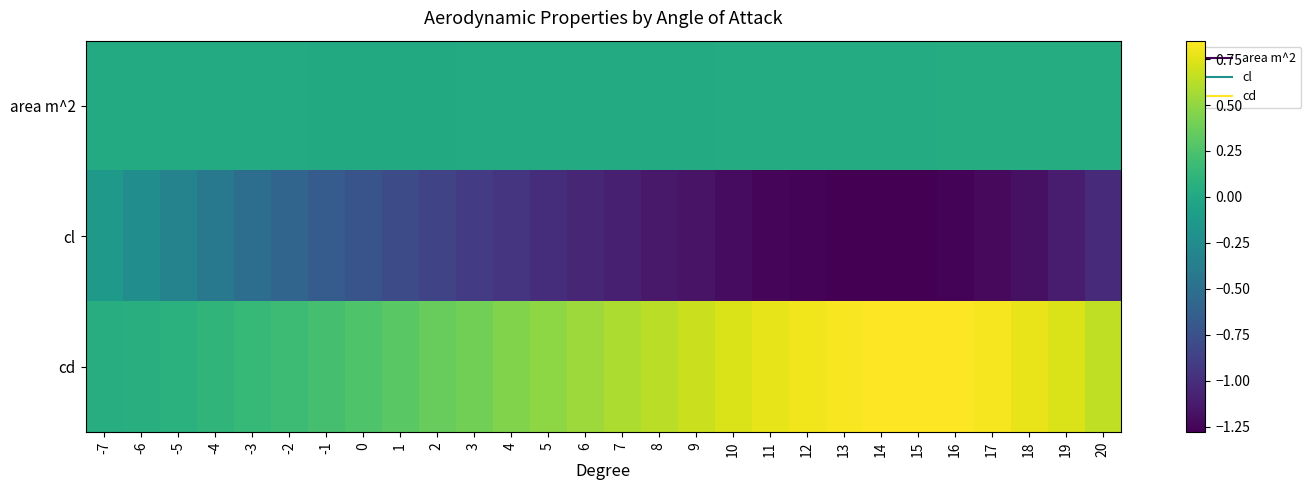

Reading left to right, transcribe all the data shown in this chart.

area m^2: -7=0.0	-6=0.0	-5=0.0	-4=0.0	-3=0.0	-2=0.0	-1=0.0	0=0.0	1=0.0	2=0.0	3=0.0	4=0.0	5=0.0	6=0.0	7=0.0	8=0.0	9=0.0	10=0.0	11=0.0	12=0.0	13=0.0	14=0.0	15=0.0	16=0.0	17=0.0	18=0.0	19=0.0	20=0.0
cl: -7=-0.1	-6=-0.2	-5=-0.3	-4=-0.4	-3=-0.5	-2=-0.6	-1=-0.7	0=-0.7	1=-0.8	2=-0.8	3=-0.9	4=-1.0	5=-1.0	6=-1.0	7=-1.1	8=-1.1	9=-1.2	10=-1.2	11=-1.2	12=-1.3	13=-1.3	14=-1.3	15=-1.3	16=-1.3	17=-1.2	18=-1.2	19=-1.1	20=-1.0
cd: -7=0.1	-6=0.1	-5=0.1	-4=0.1	-3=0.1	-2=0.2	-1=0.2	0=0.3	1=0.3	2=0.4	3=0.4	4=0.4	5=0.5	6=0.5	7=0.6	8=0.6	9=0.7	10=0.7	11=0.8	12=0.8	13=0.8	14=0.8	15=0.8	16=0.8	17=0.8	18=0.8	19=0.7	20=0.6